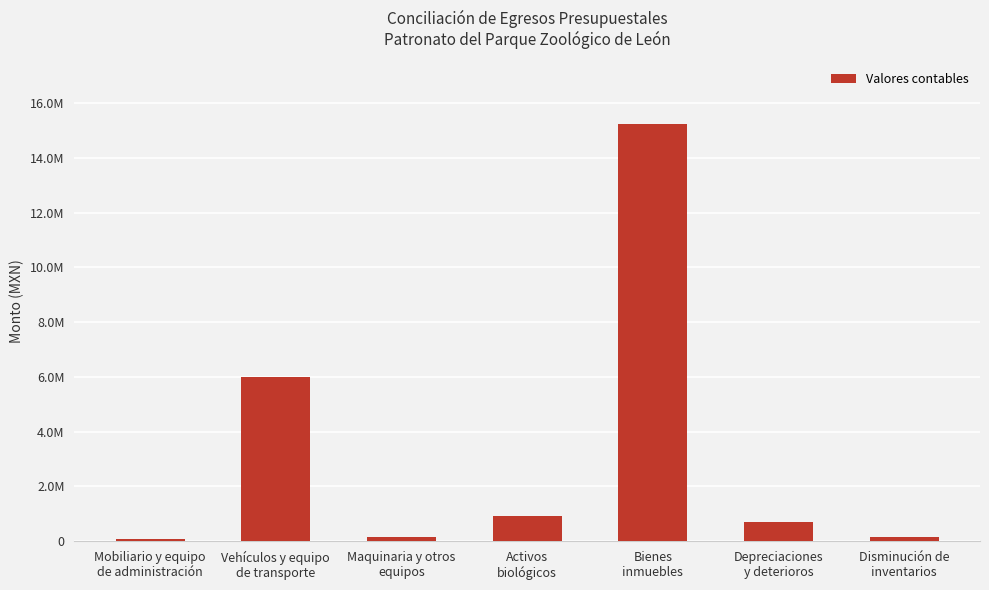

Approximately how many times larger is the value at Activos
biológicos compared to Bienes
inmuebles?

0.1